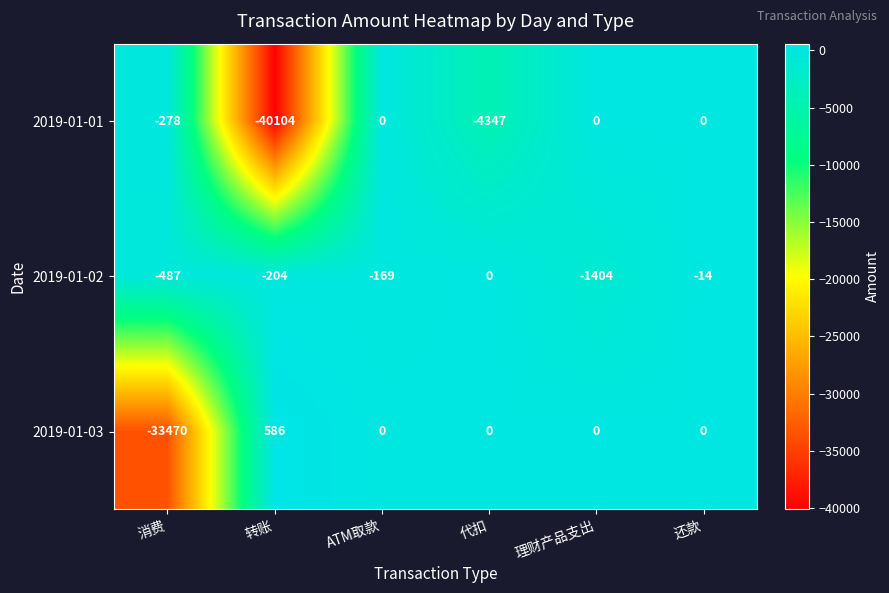

What is the total value across all series at 代扣?

-4347